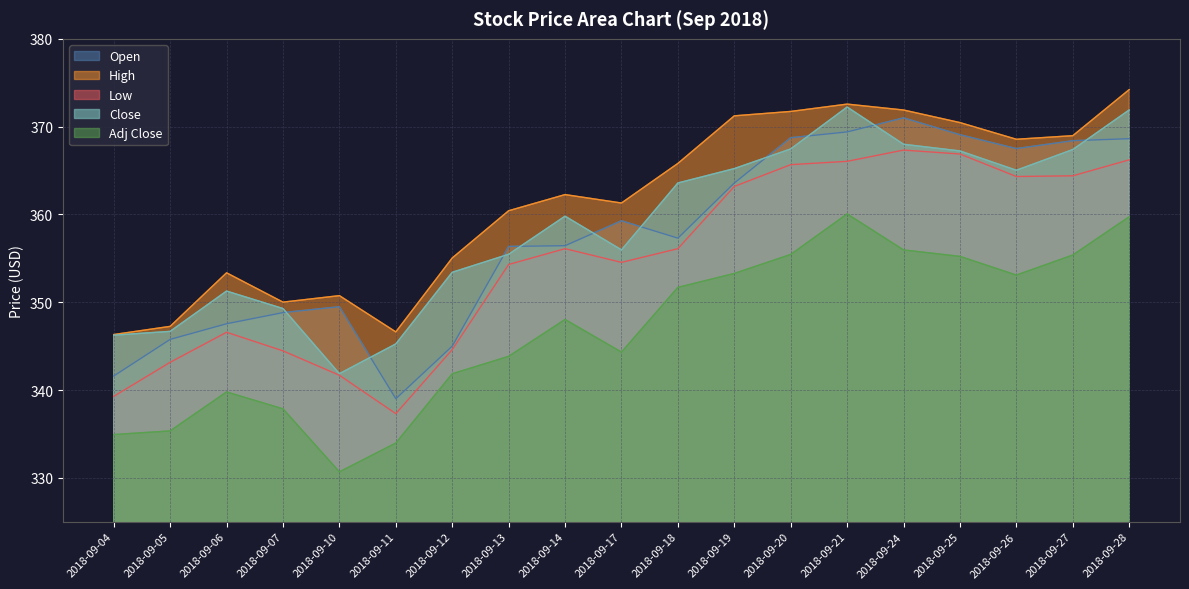

In Close, how many points are lower than both neighbors (excluding endpoints)?

3